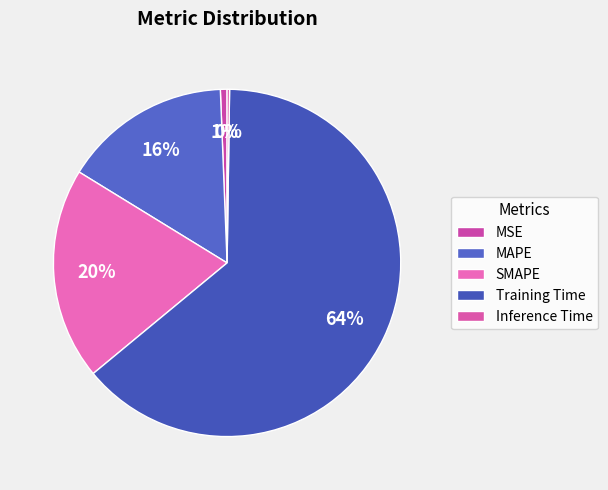

What percentage is the SMAPE slice, to the nearest percent?

20%